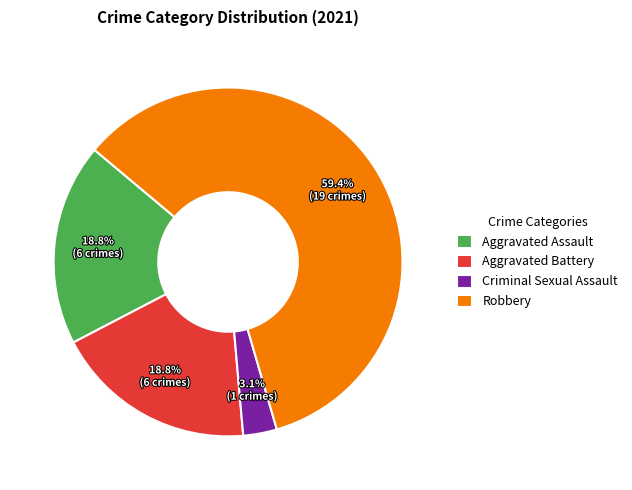

What is the smallest slice in the pie chart?

Criminal Sexual Assault